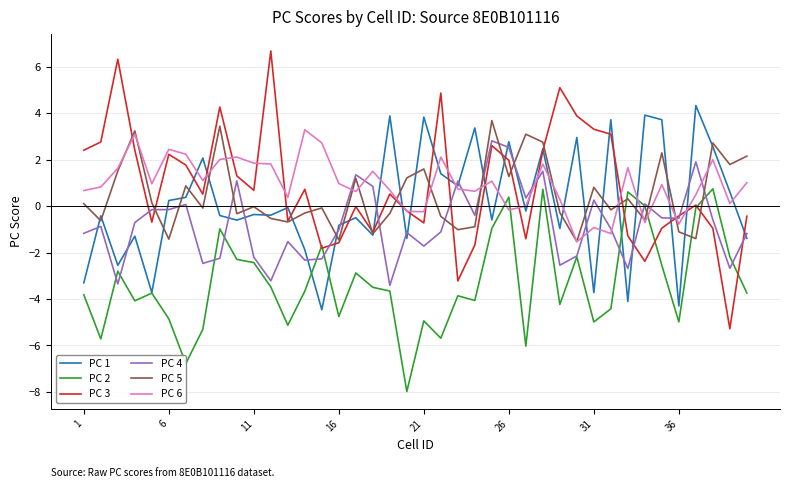

What is the minimum value shown in the chart?

-8.0